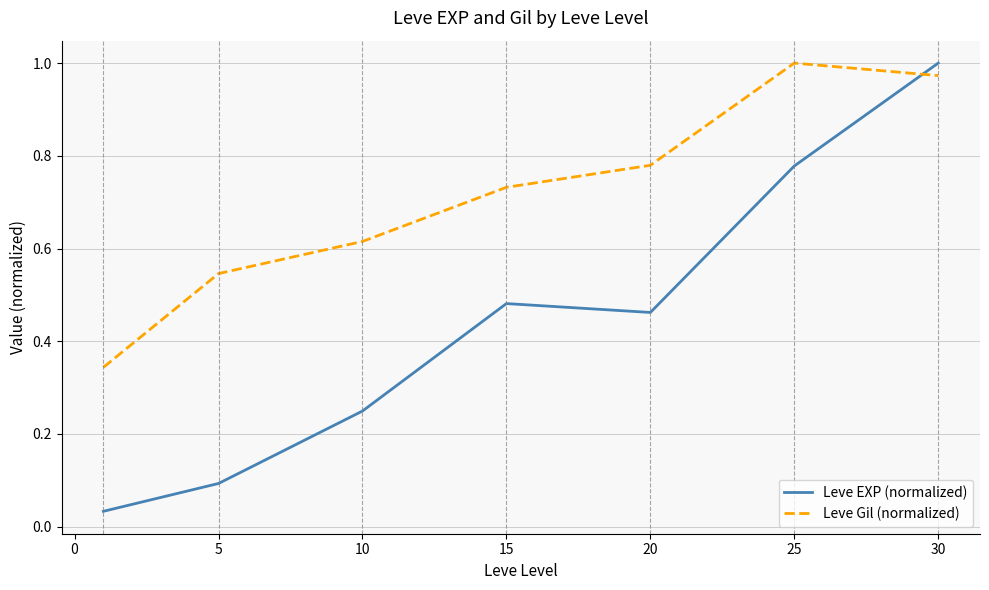

Which series has the largest total across all categories?

Leve Gil (normalized)